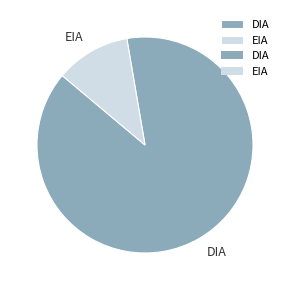

How many segments does this pie chart have?

2